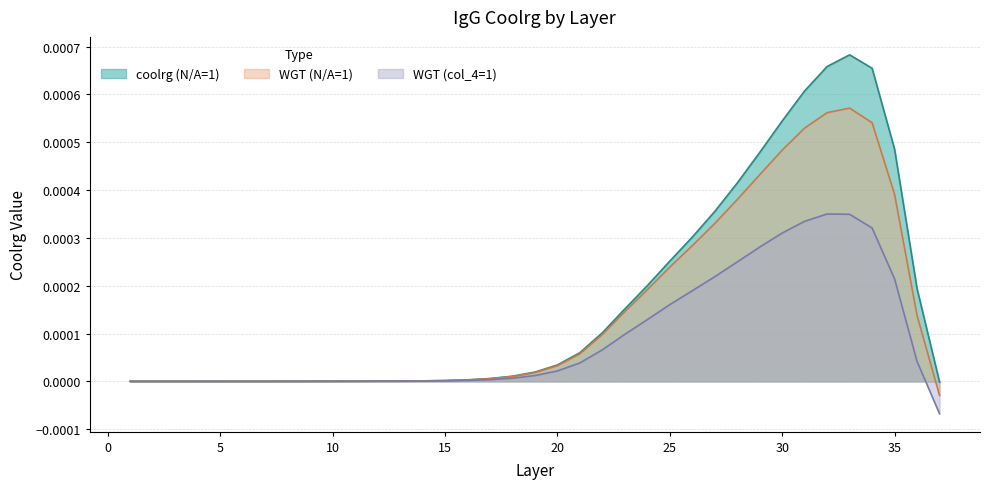

What are all the series names shown in the legend?

coolrg (N/A=1), WGT (N/A=1), WGT (col_4=1)